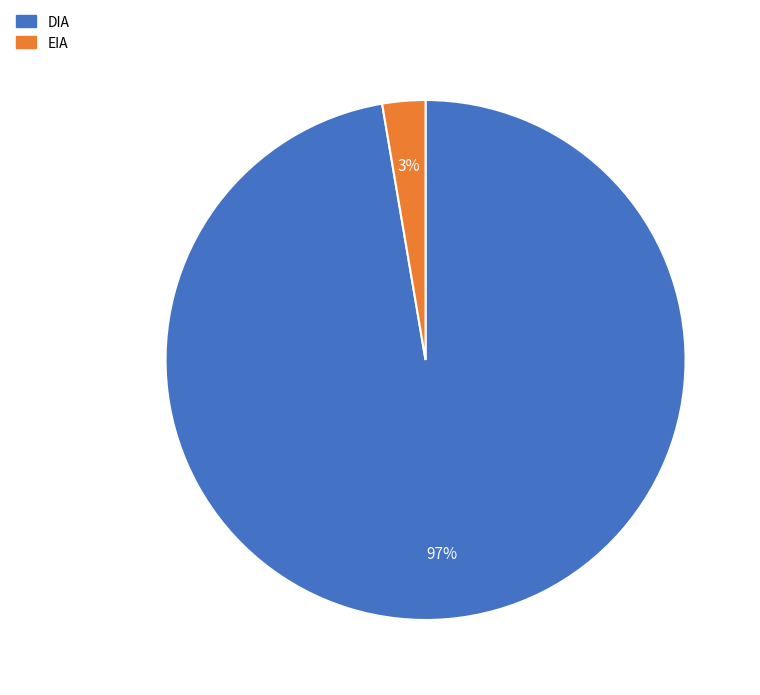

Rank the categories by value from highest to lowest.

DIA, EIA